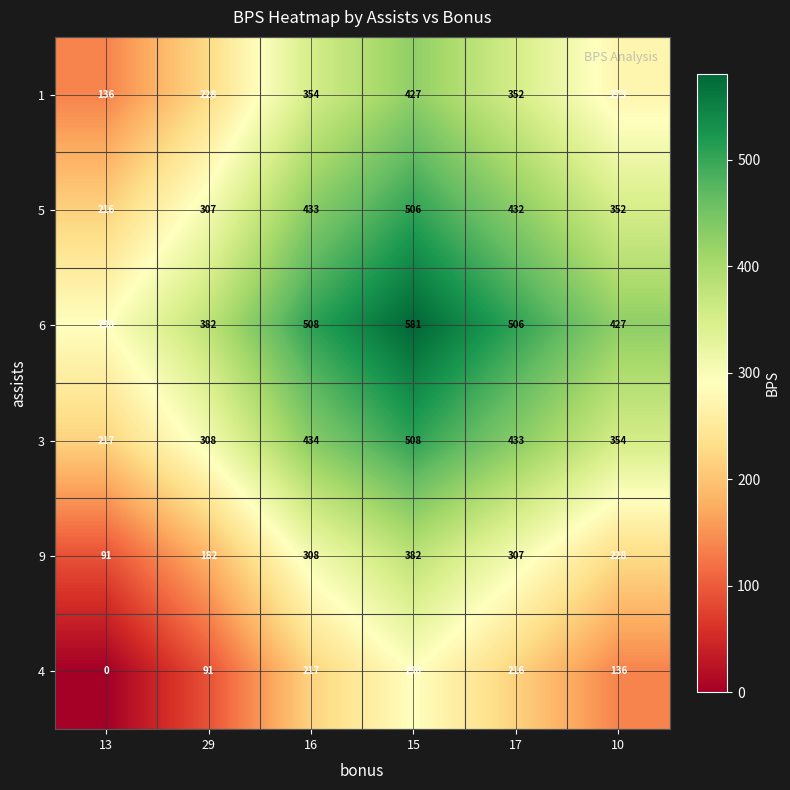

What is the spread (max minus min) of values at 10?

291